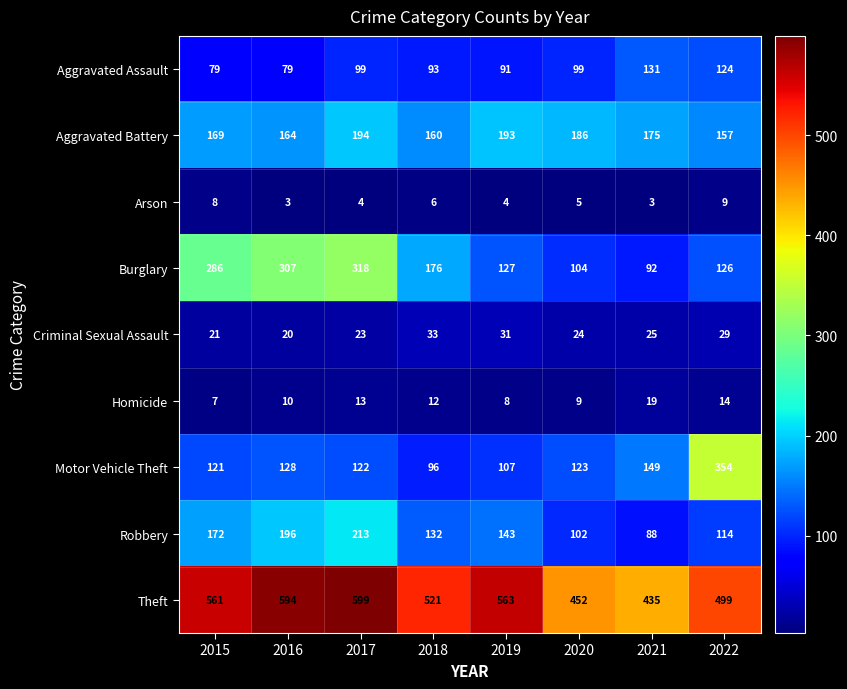

Count the number of categories in the chart.

8